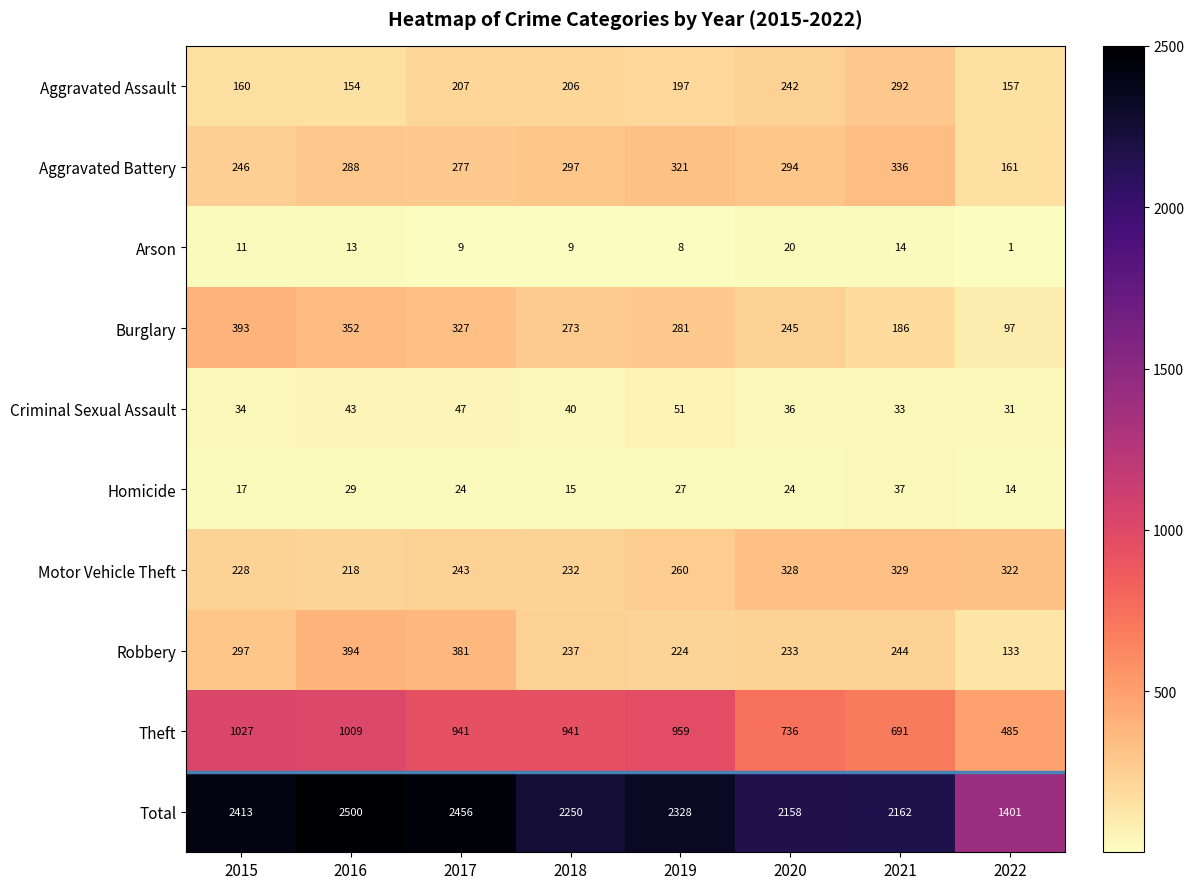

Which series has the largest total across all categories?

Total